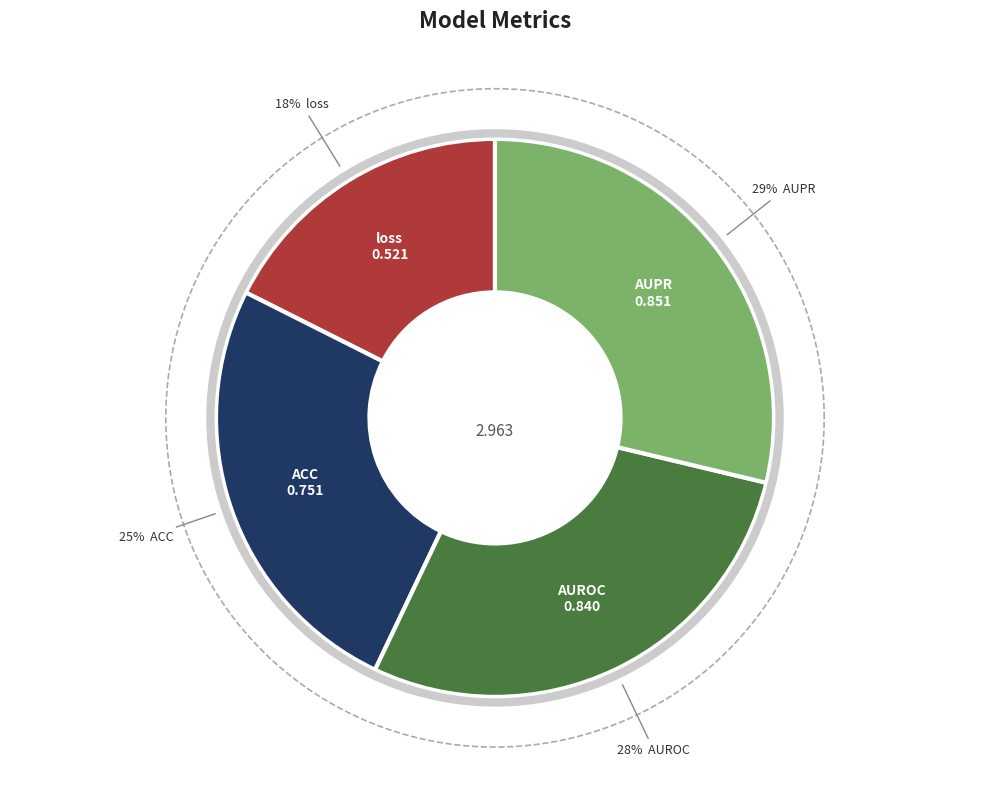

What is the largest slice in the pie chart?

AUPR